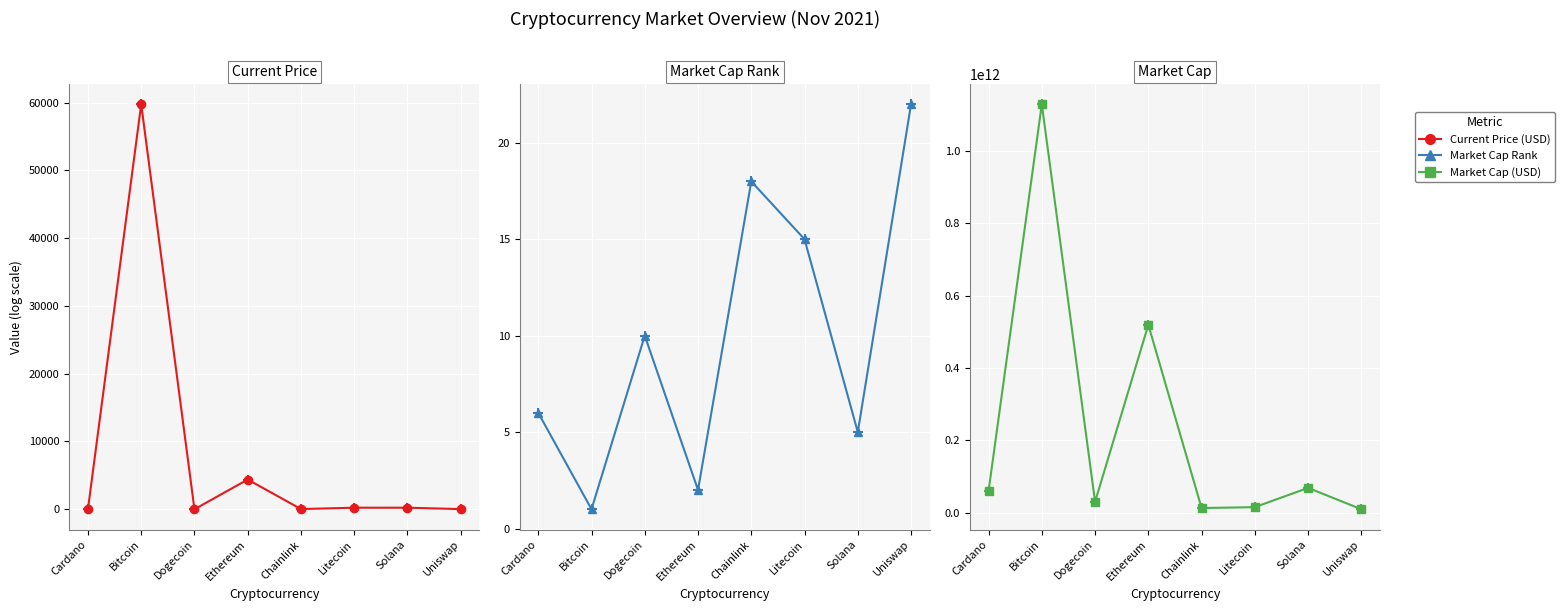

At which category is the sum across all series the highest?

Bitcoin